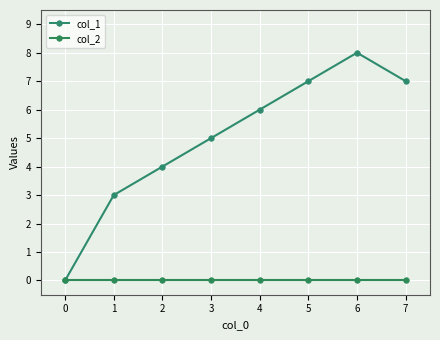

Reading right to left, extract all data points from this chart.

col_1: 7=7	6=8	5=7	4=6	3=5	2=4	1=3	0=0
col_2: 7=0	6=0	5=0	4=0	3=0	2=0	1=0	0=0